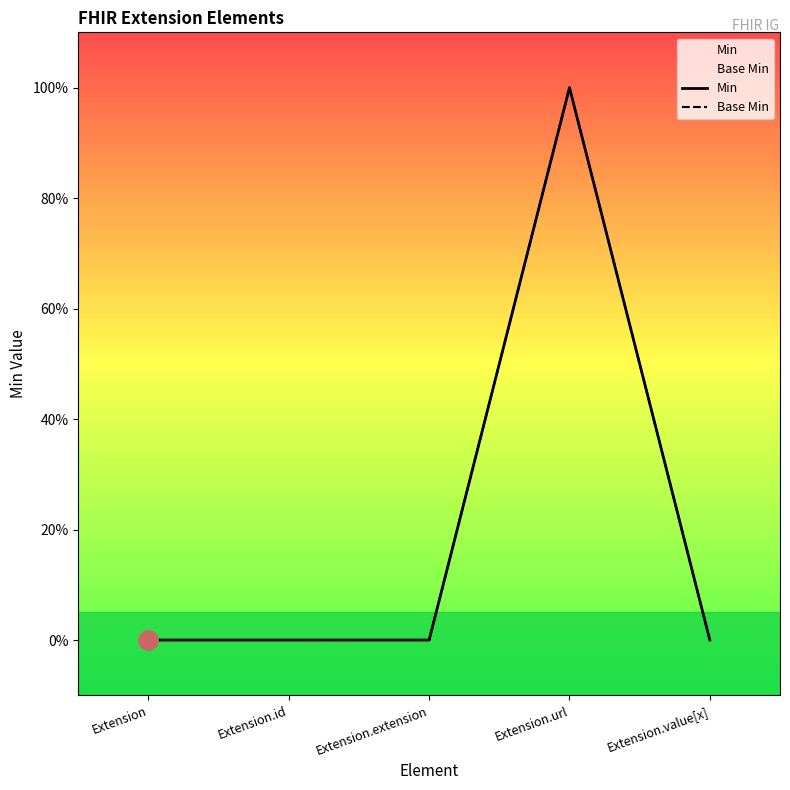

Rank the series by their maximum value, from highest to lowest.

Min, Base Min